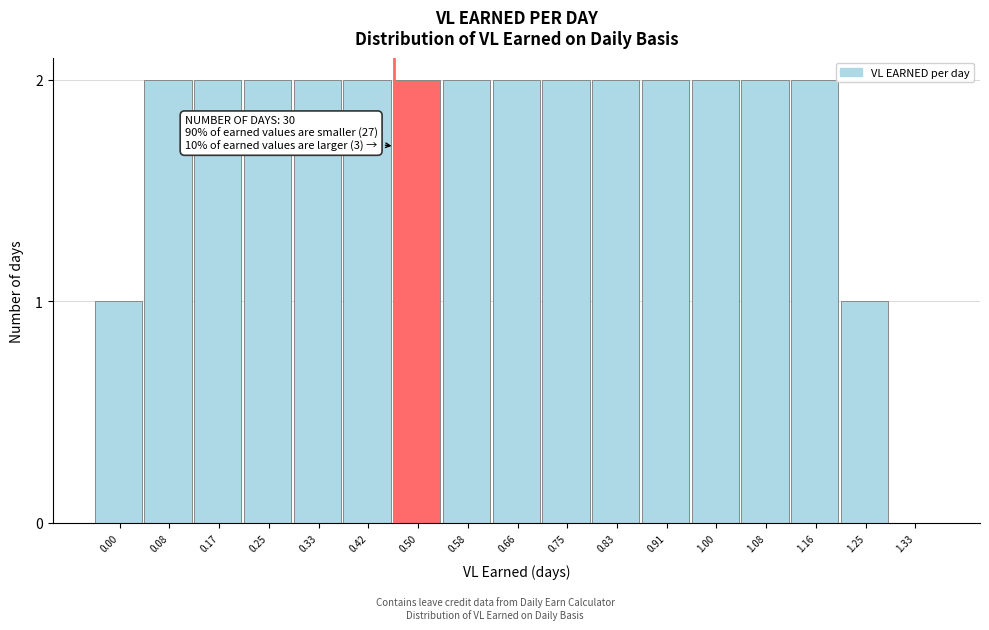

Reading right to left, transcribe all the data shown in this chart.

1.33=0	1.25=1	1.16=2	1.08=2	1.00=2	0.91=2	0.83=2	0.75=2	0.66=2	0.58=2	0.50=2	0.42=2	0.33=2	0.25=2	0.17=2	0.08=2	0.00=1